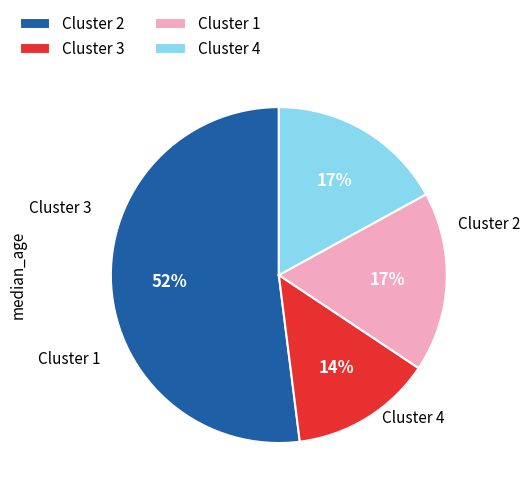

To the nearest percent, what is the average slice percentage?

25%